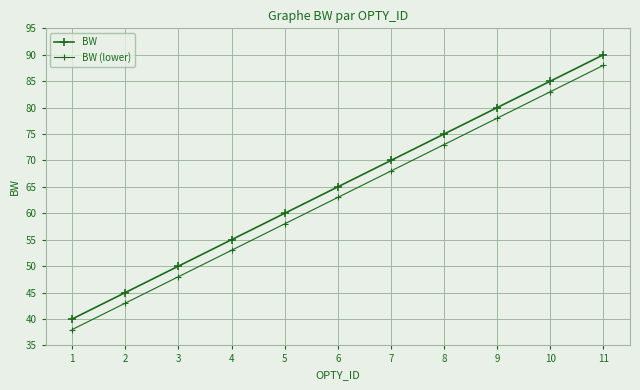

What is the value of the BW (lower) point at the 7th from the left?

68